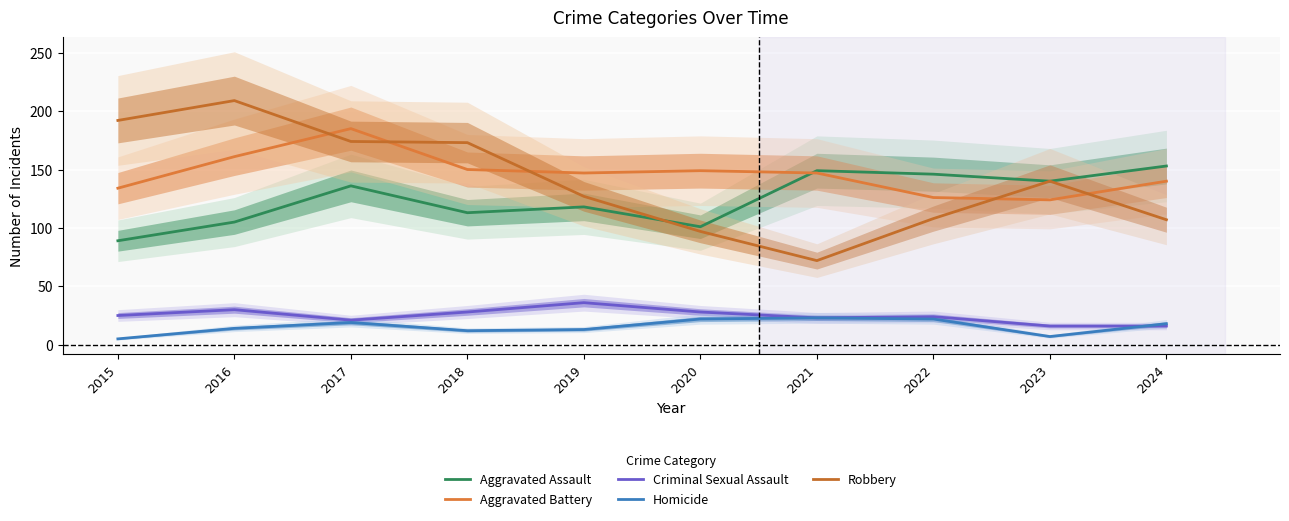

True or false: Robbery has a value of 95 at 2021.

False